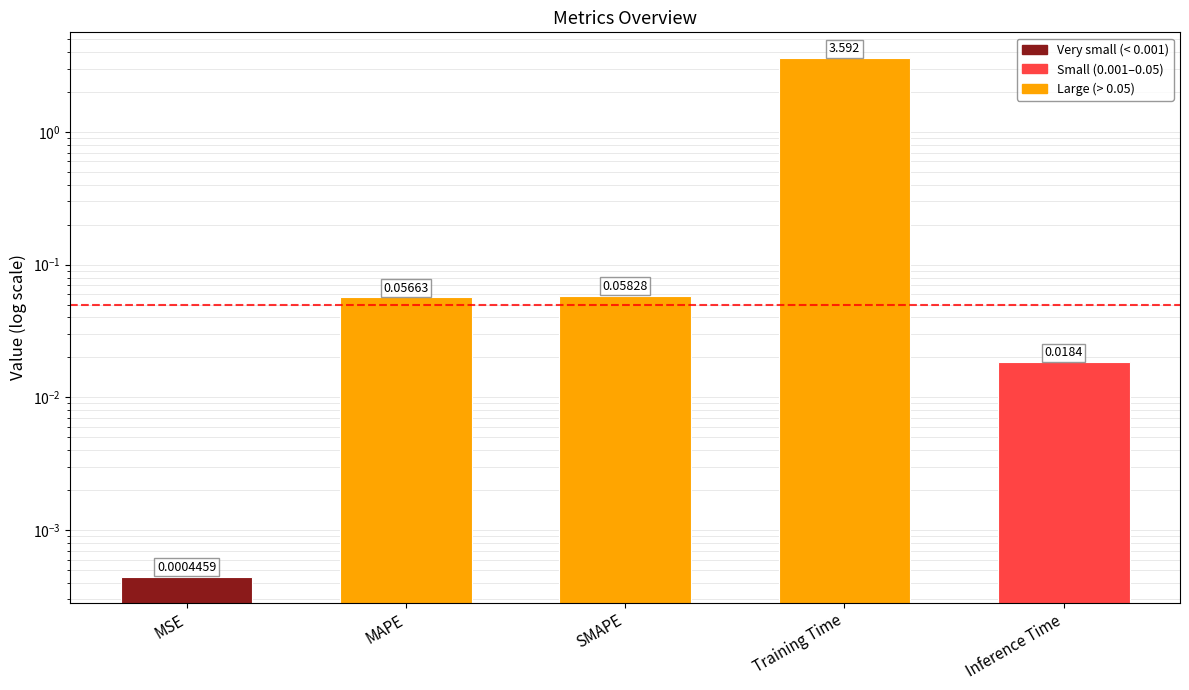

Reading left to right, extract all data points from this chart.

MSE=0.0	MAPE=0.1	SMAPE=0.1	Training Time=3.6	Inference Time=0.0